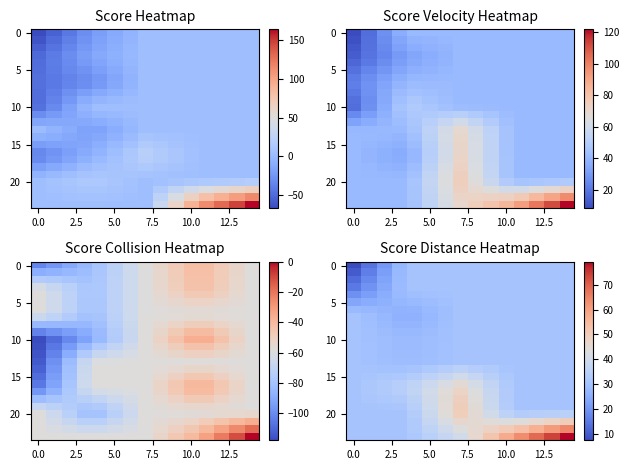

Count the number of categories in the chart.

15